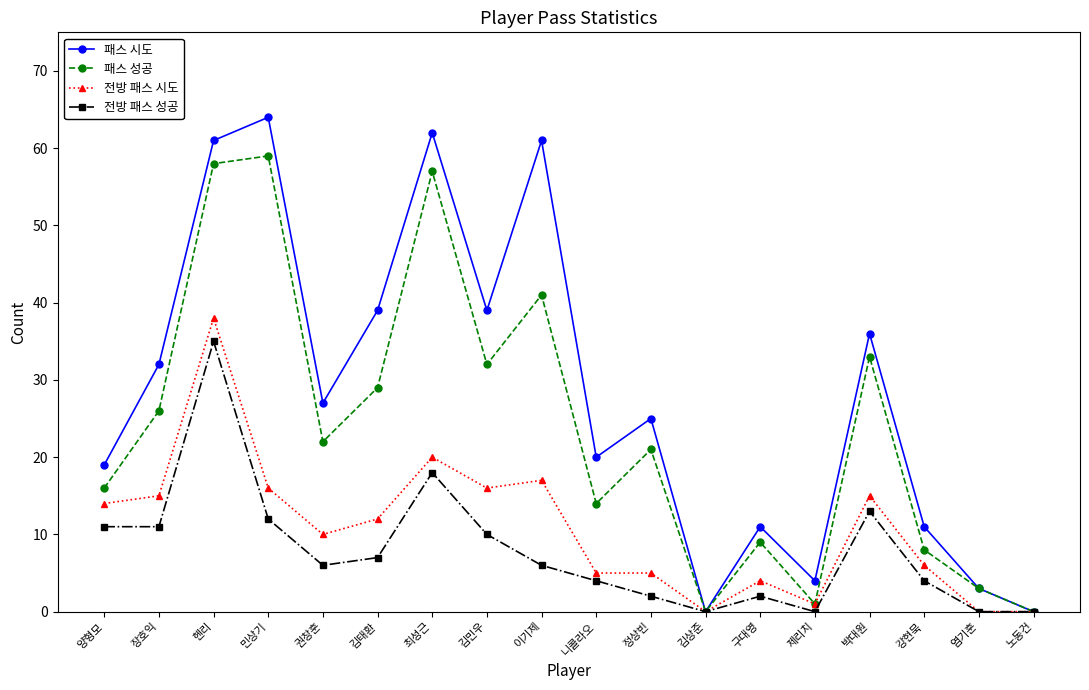

What position from the left is 니콜라오?

10